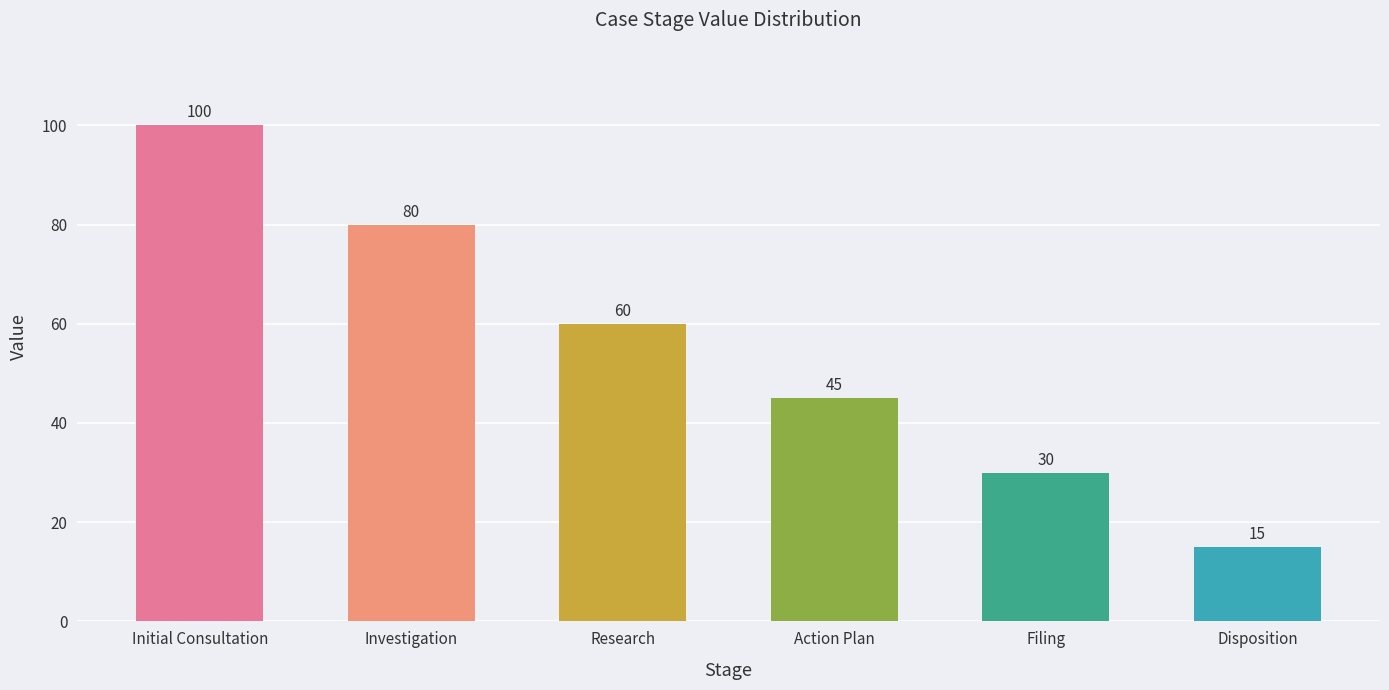

What is the difference between the values at Investigation and Research?

20